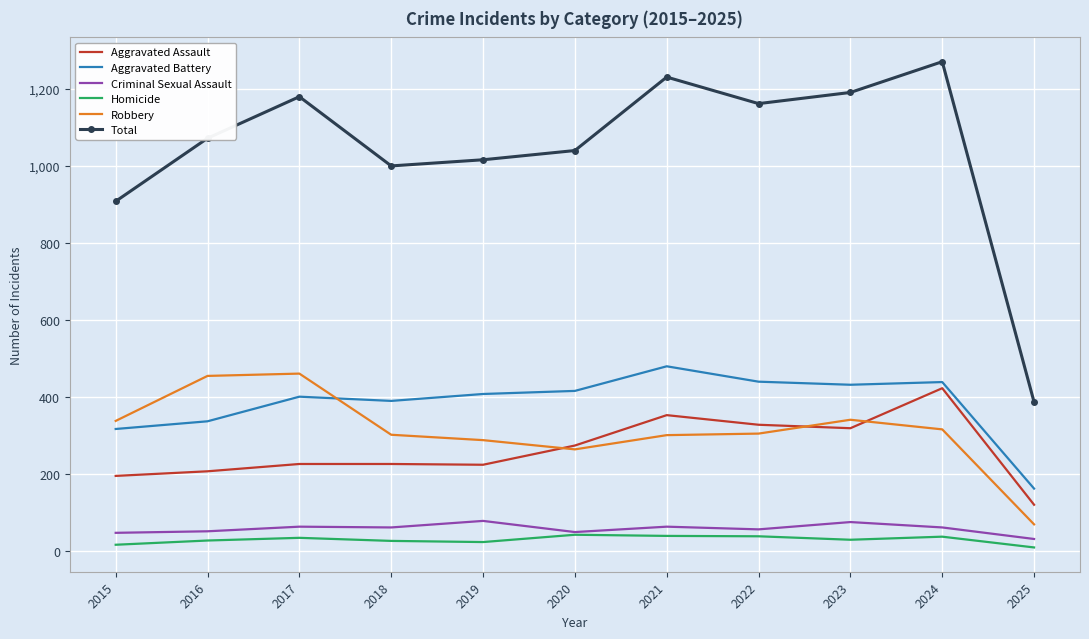

Which series has the largest range (max minus min)?

Total